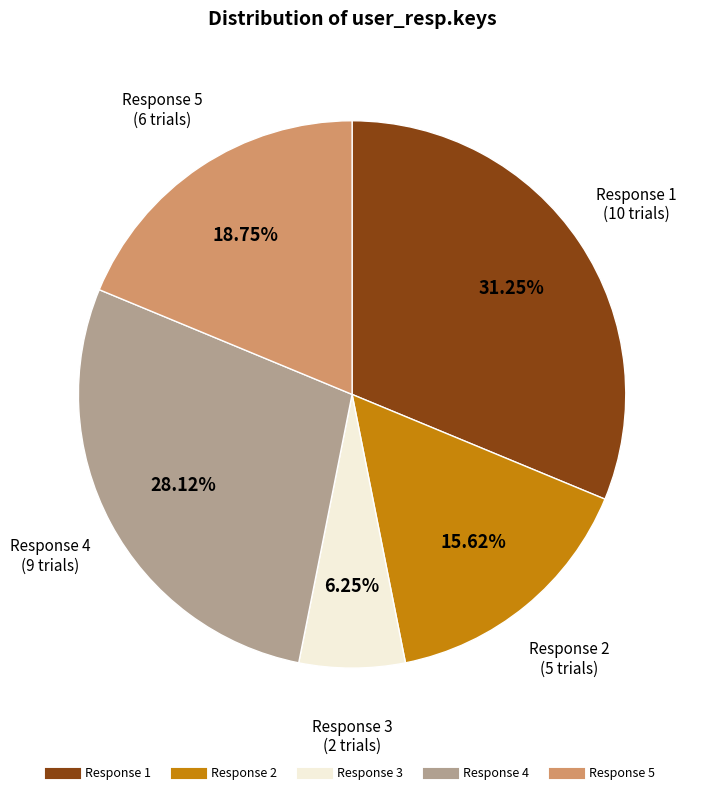

Is there a majority slice in this chart?

No